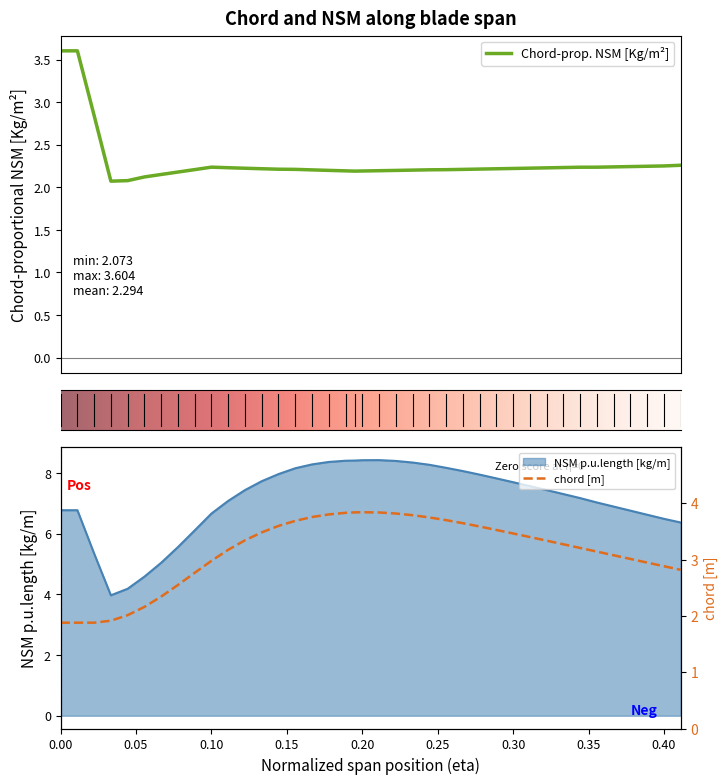

True or false: NSM and col_1 cross at least once.

False